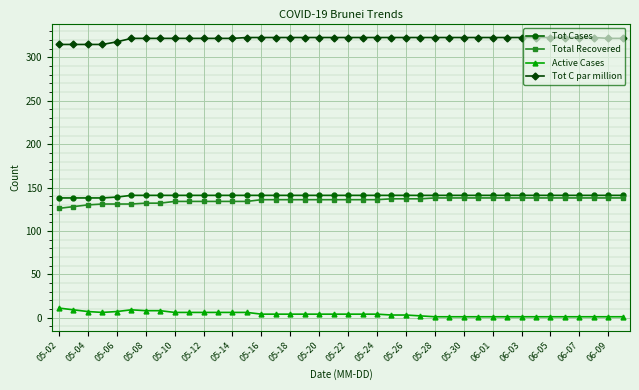

How many categories are shown in the chart?

40